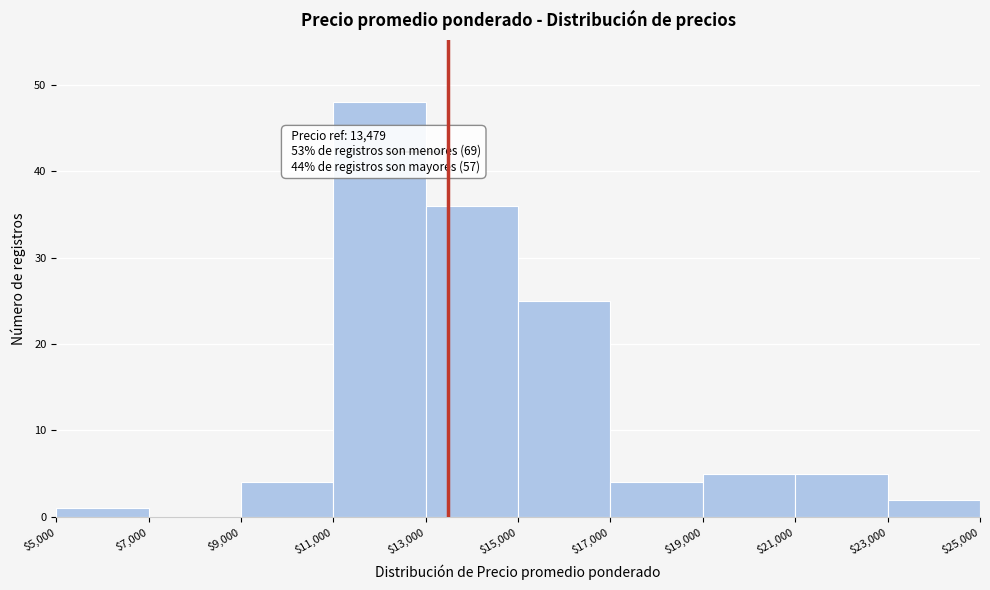

Over which range of the x-axis is the bar tallest?

$11,000 to $13,000